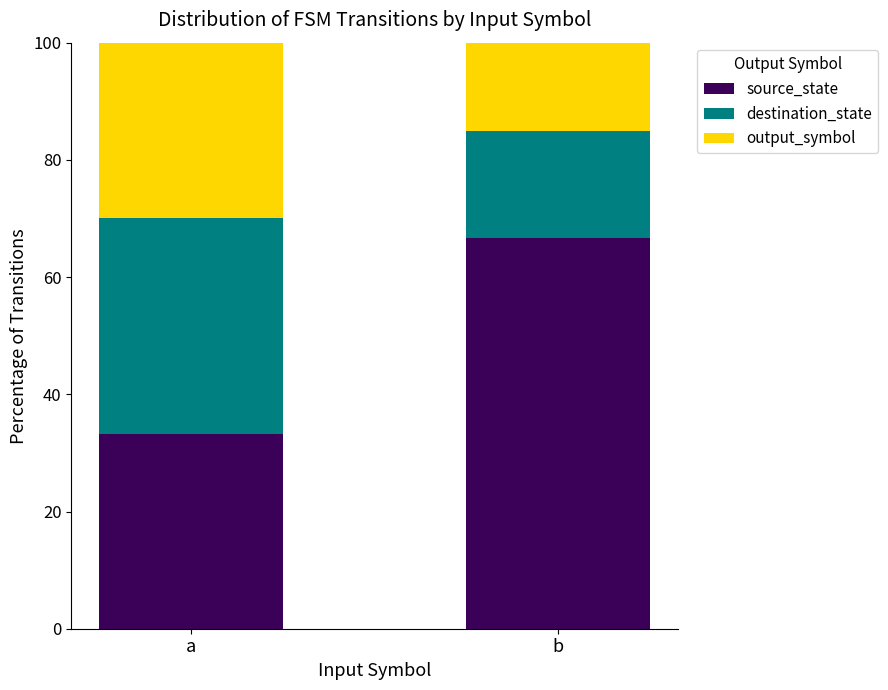

Rank the categories by source_state value from lowest to highest.

a, b